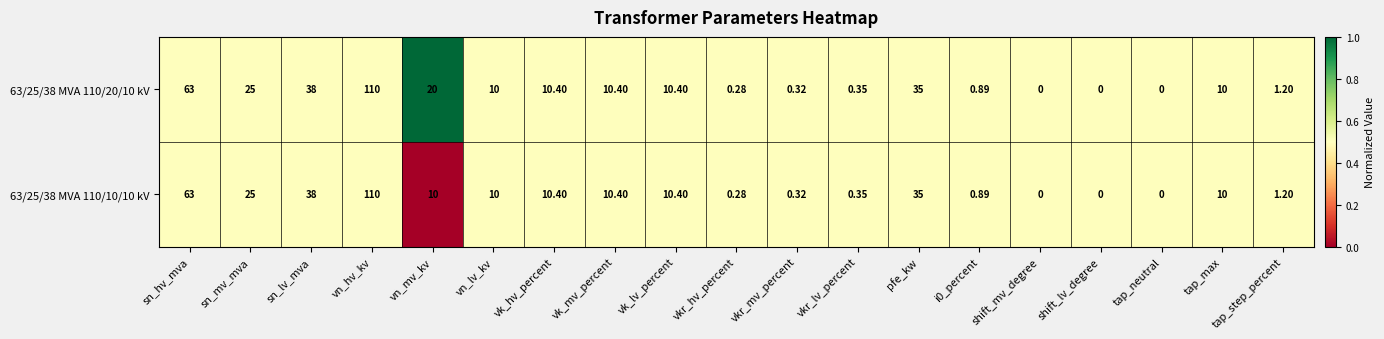

Is the value of 63/25/38 MVA 110/10/10 kV at sn_hv_mva greater than the value of 63/25/38 MVA 110/20/10 kV at tap_max?

Yes